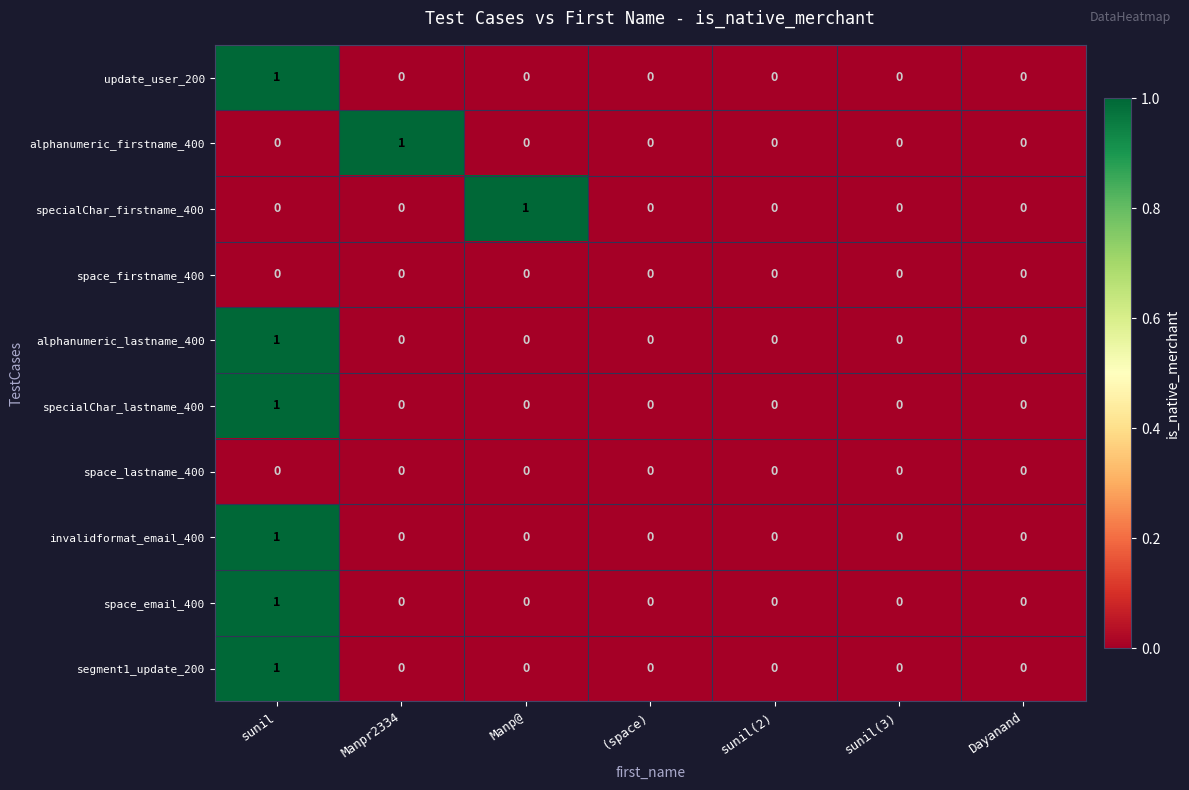

How many distinct data groups are displayed?

10